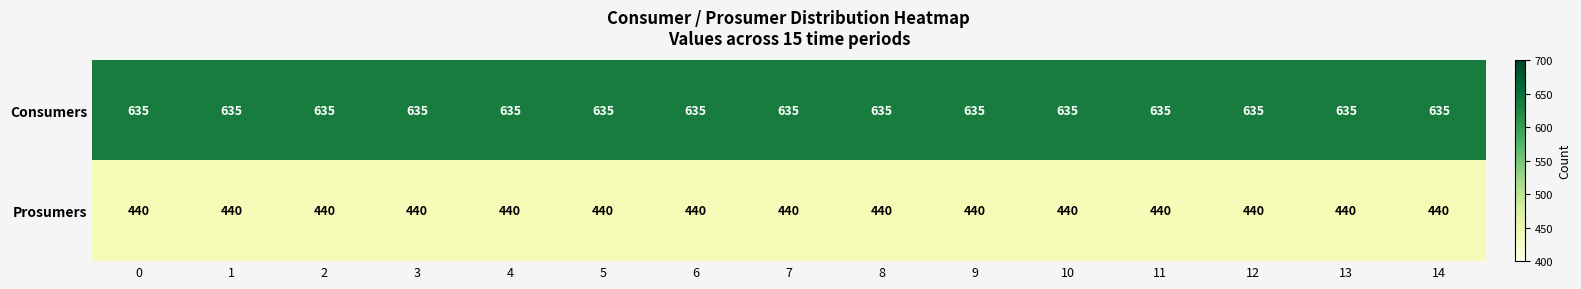

At how many categories does at least one series exceed 597?

15